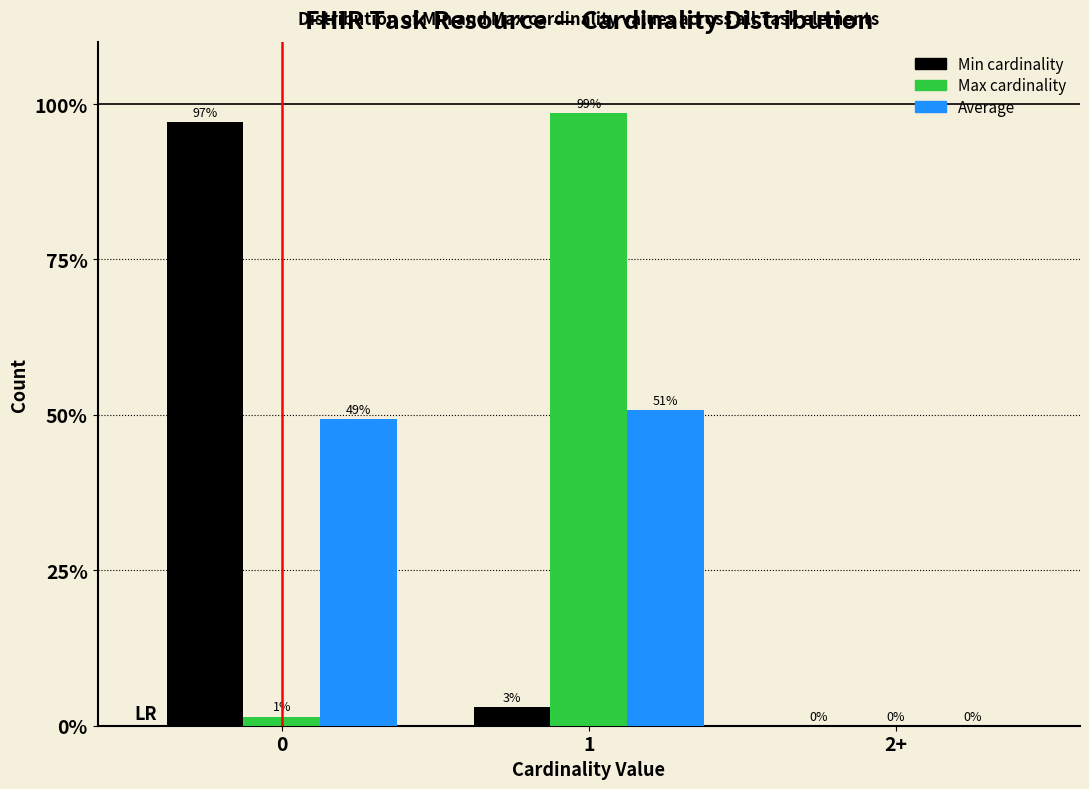

What is the maximum value shown in the chart?

98.5